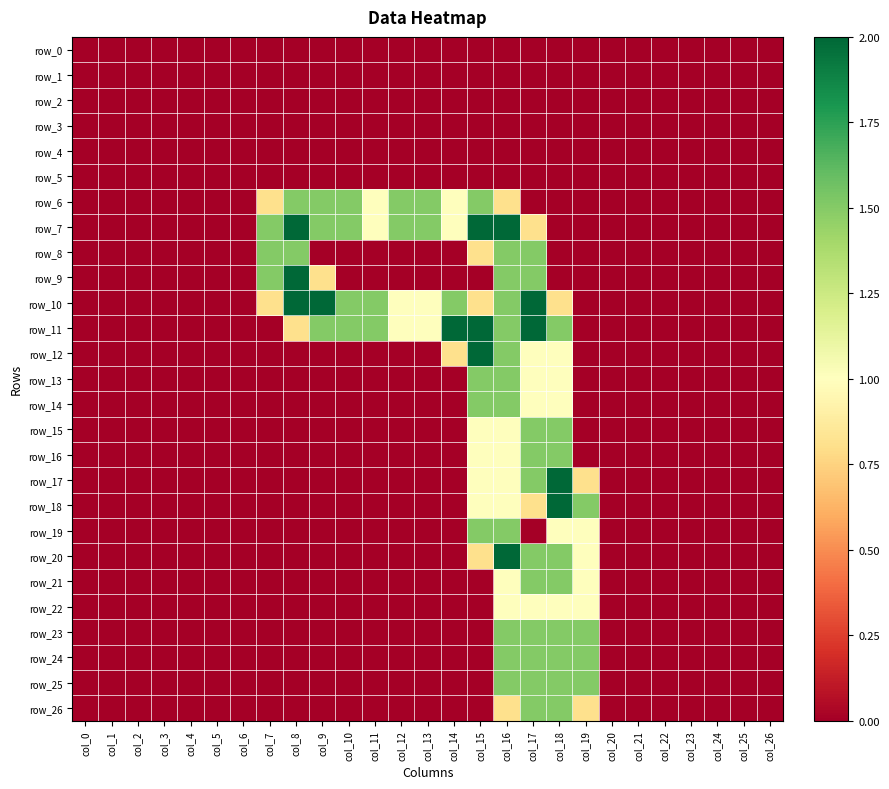

What is the spread (max minus min) of values at col_9?

2.0